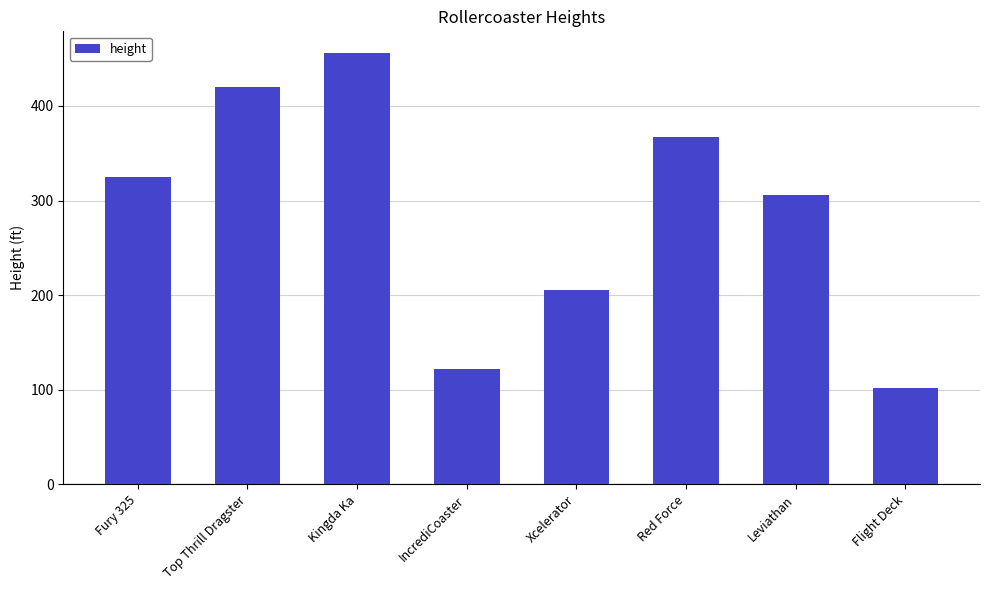

Between Kingda Ka and IncrediCoaster, which is larger?

Kingda Ka